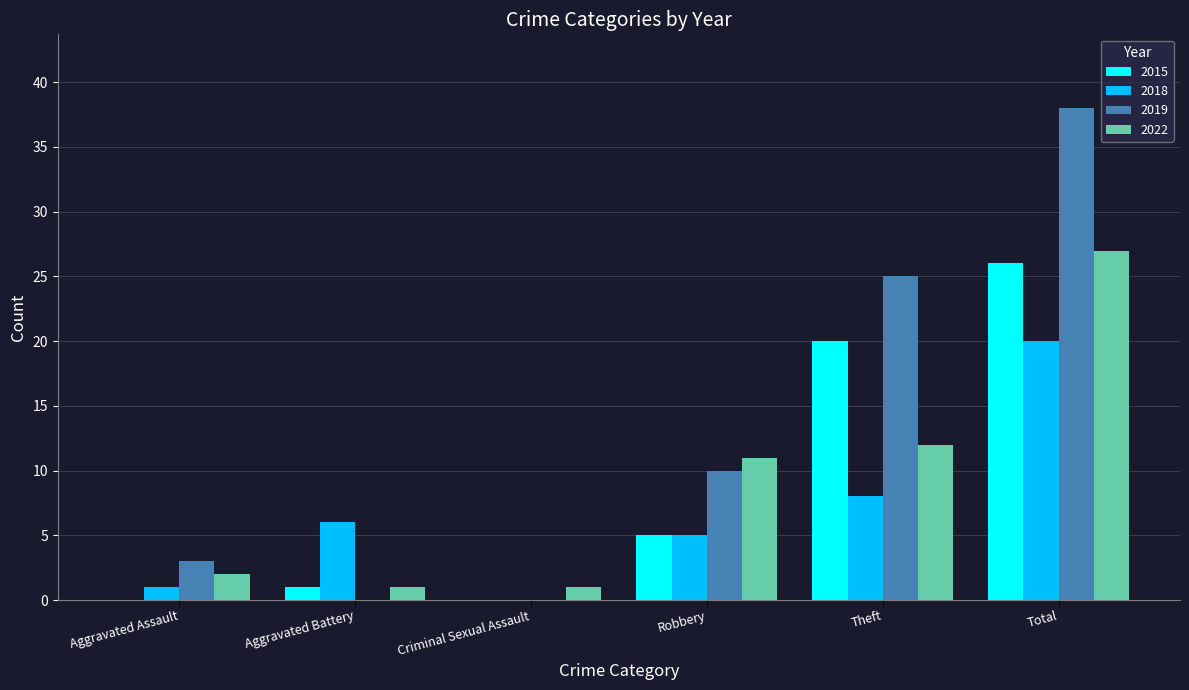

How many categories are shown in the chart?

6